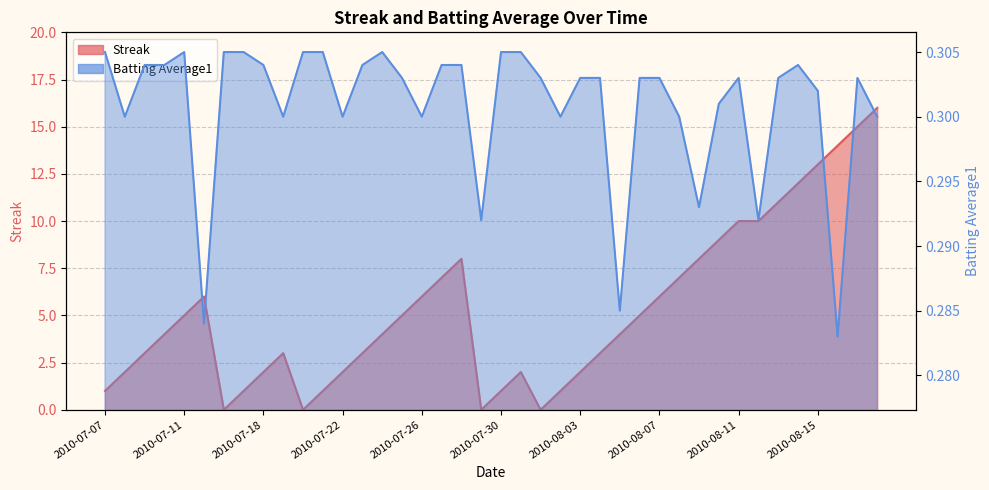

Which category has the lowest value in the Batting Average1 series?

2010-08-16